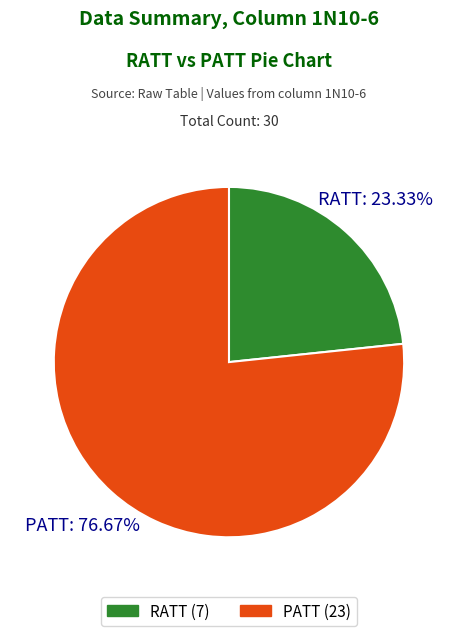

Which slice is the smallest?

RATT